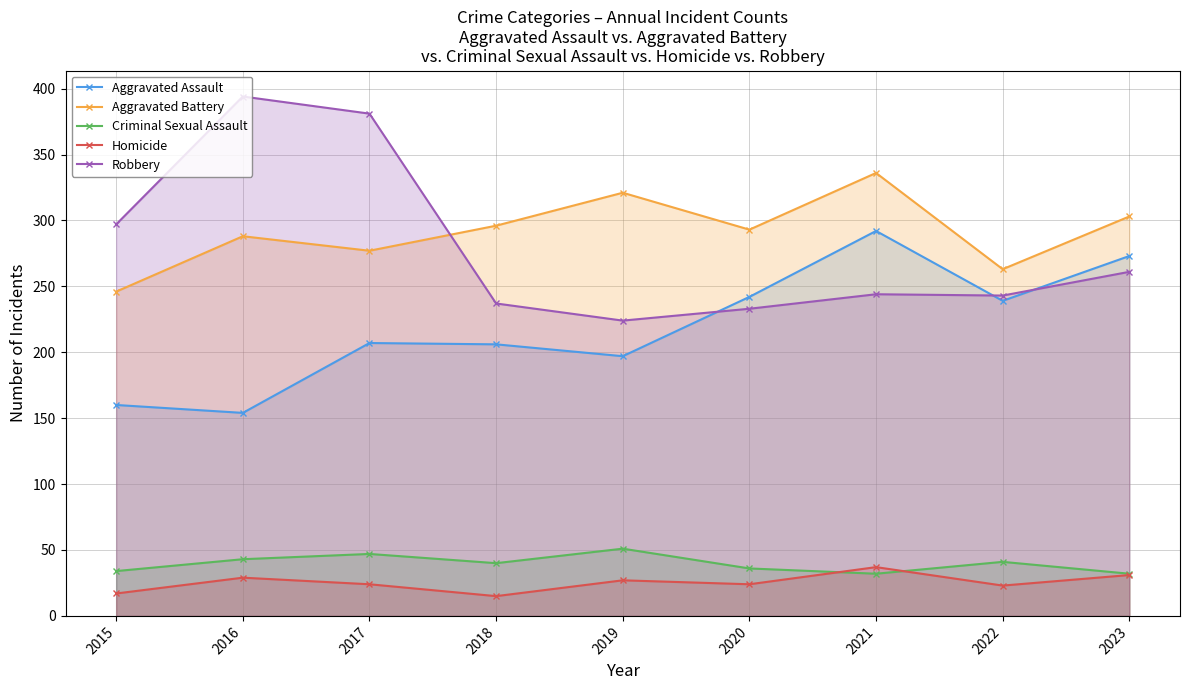

True or false: Aggravated Assault and Aggravated Battery intersect in this chart.

False